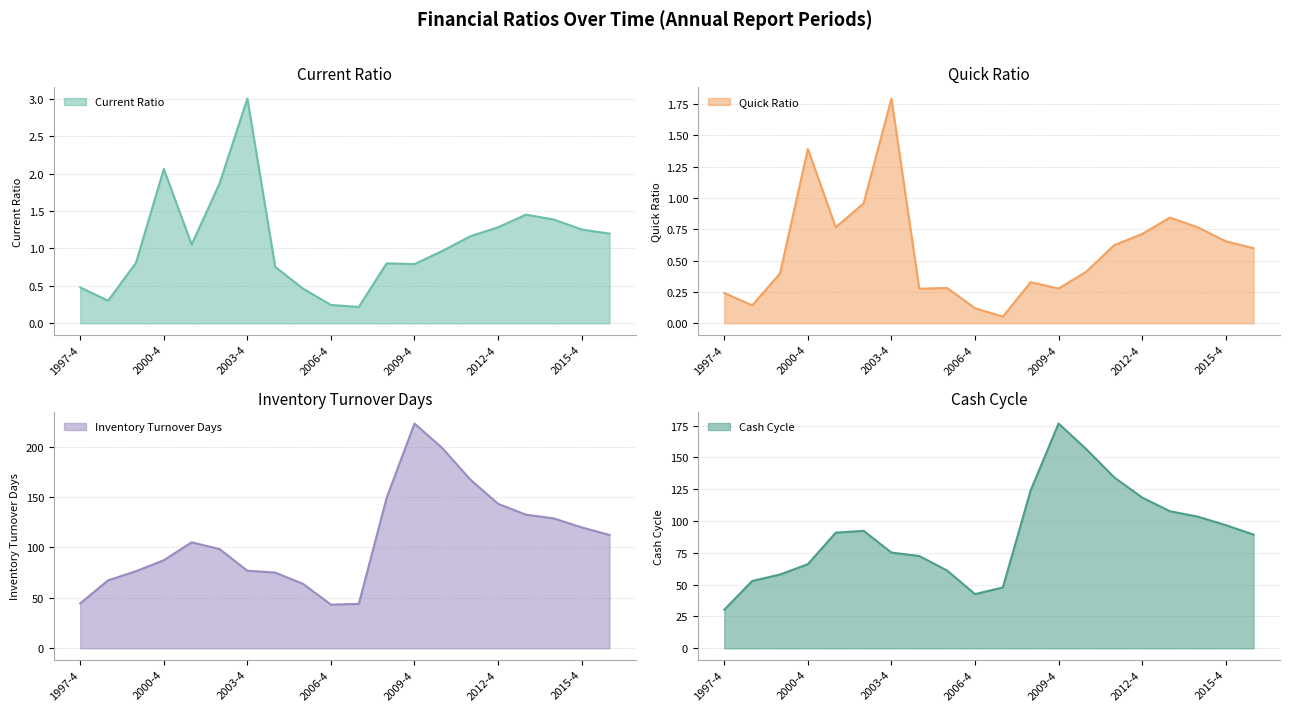

What is the difference between the maximum and minimum values in the current_ratio series?

2.8